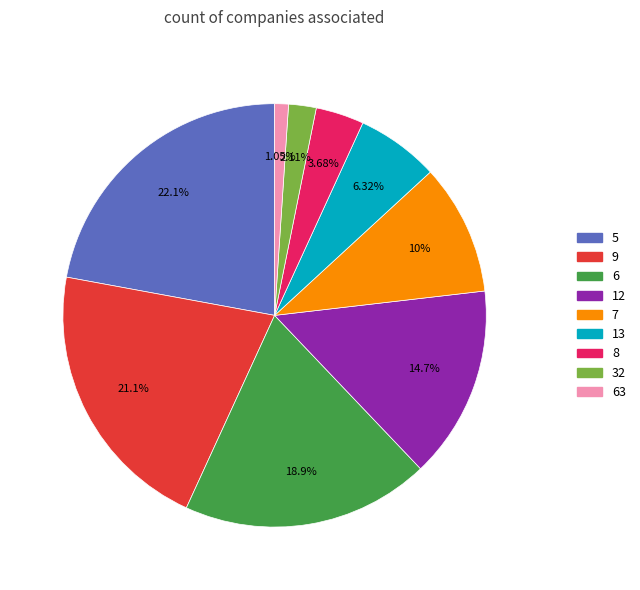

Does any single category account for the majority?

No